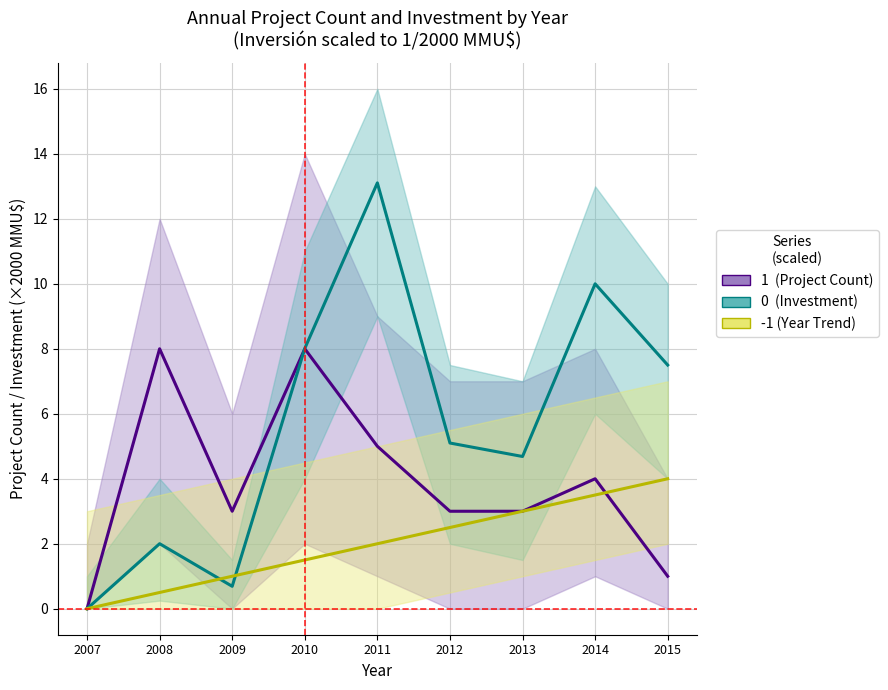

Rank the series by their average value, from highest to lowest.

Investment (MMU$/2000), Project Count, Year Trend